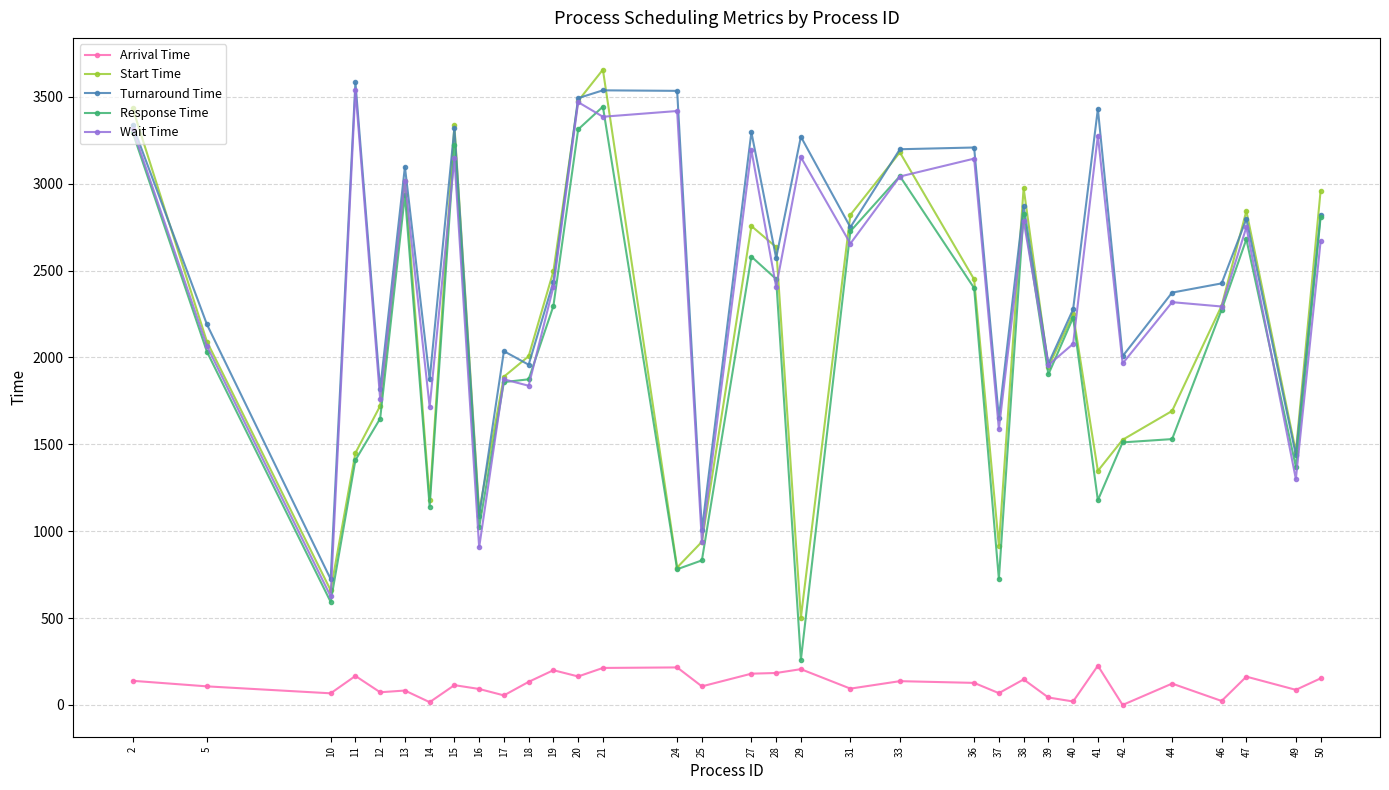

The Wait Time series shows 506 at 12. True or false?

False